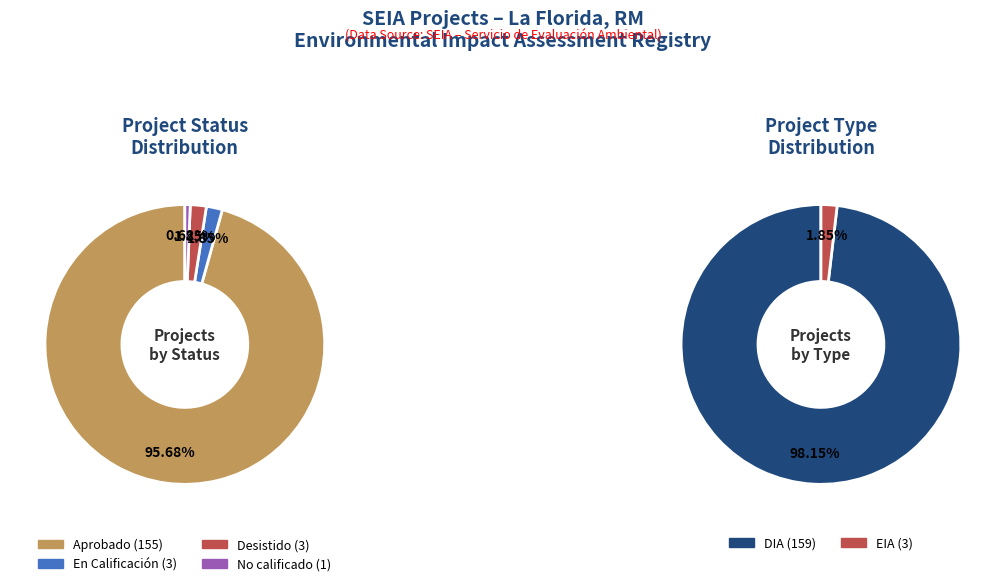

To the nearest percent, what portion does Desistido represent?

2%